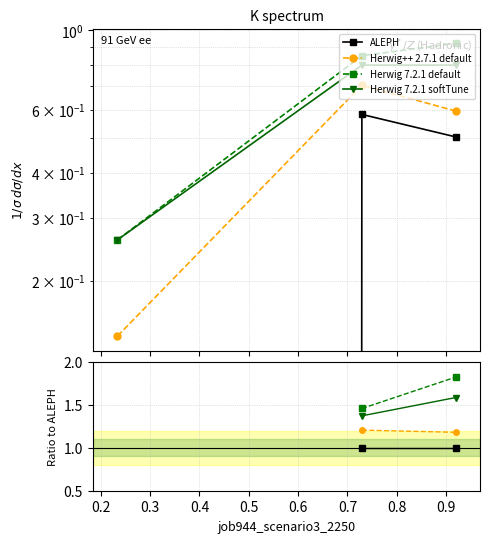

How many lines are shown in the chart?

4